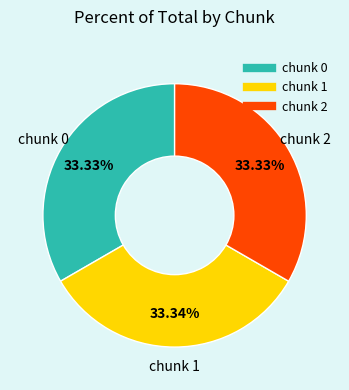

Do chunk 2 and chunk 0 together represent more than half of the pie?

Yes